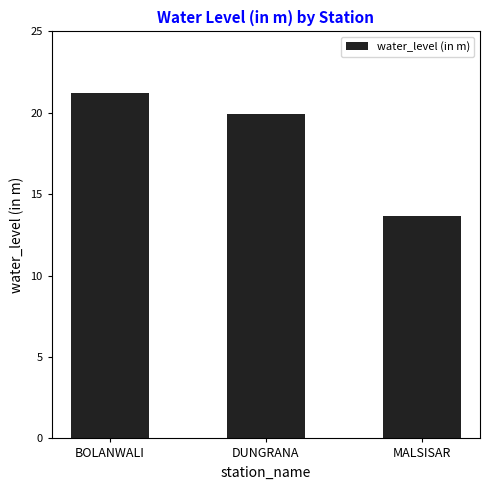

Reading left to right, list all the values displayed in this chart.

21.2	19.9	13.6